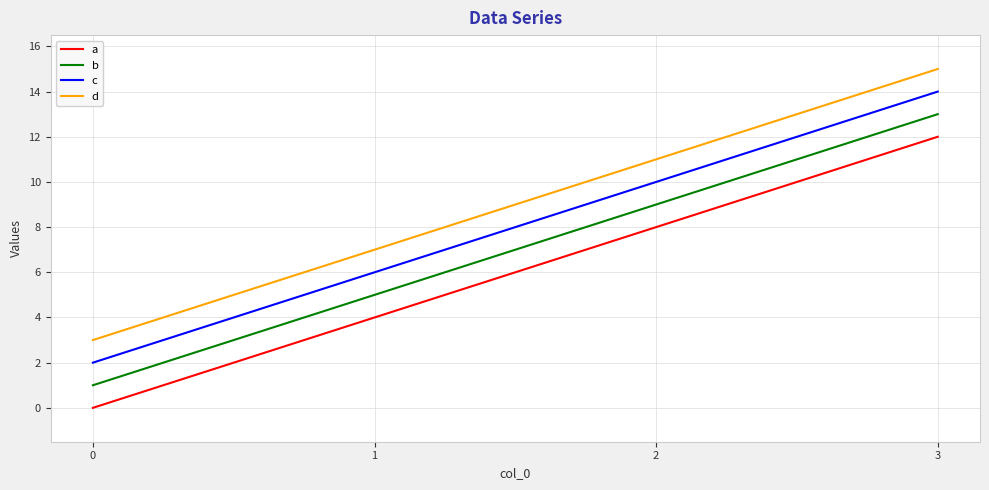

Which series has the largest total across all categories?

d